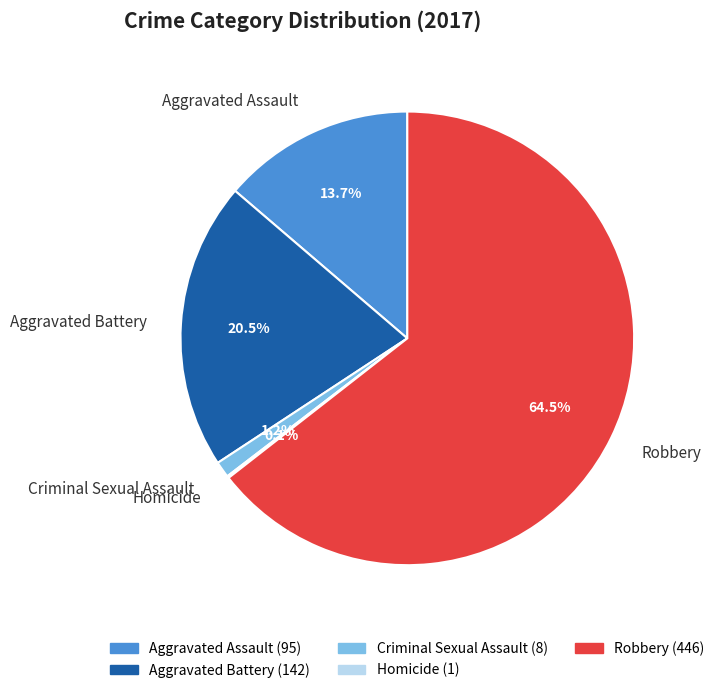

To the nearest percent, what is the combined percentage of Aggravated Assault and Aggravated Battery?

34%